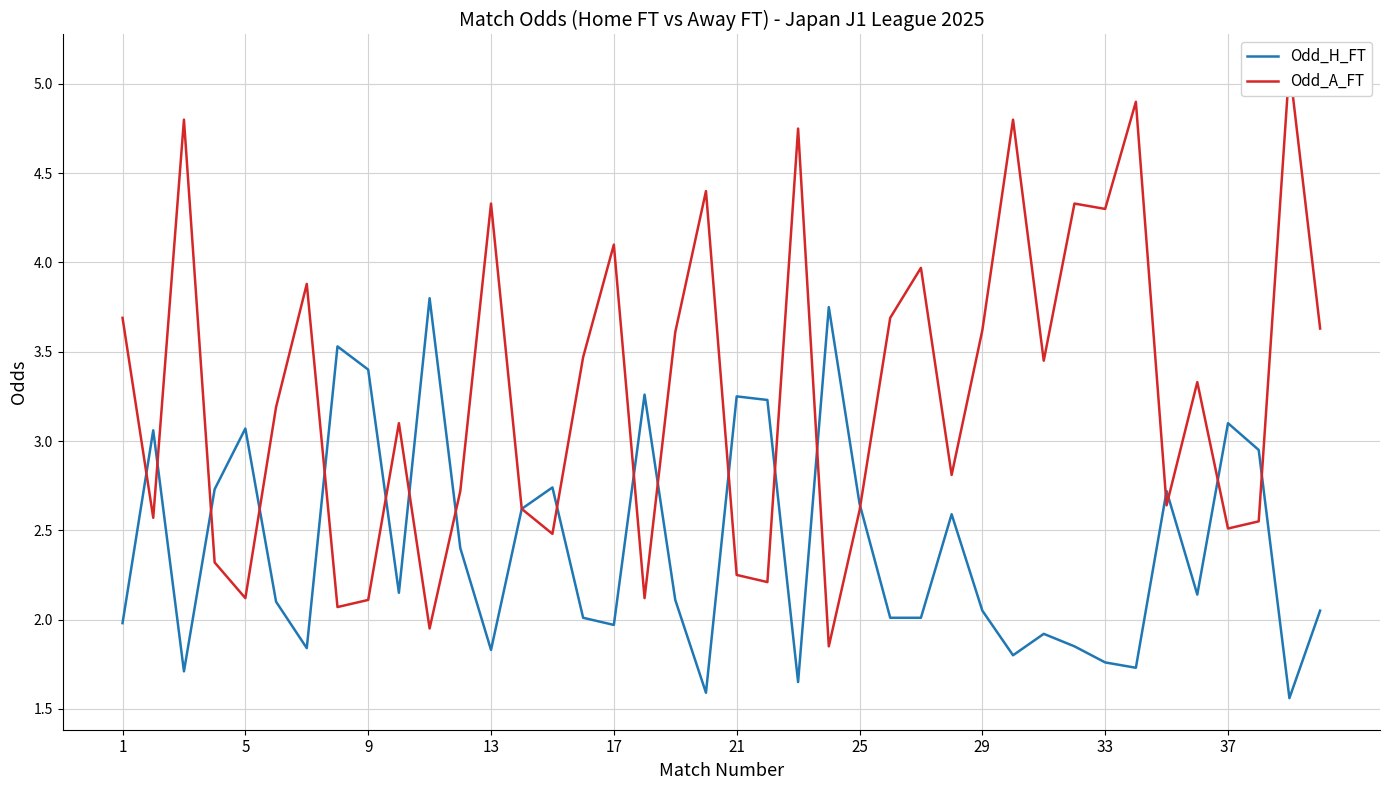

True or false: Odd_A_FT and Odd_H_FT intersect in this chart.

True